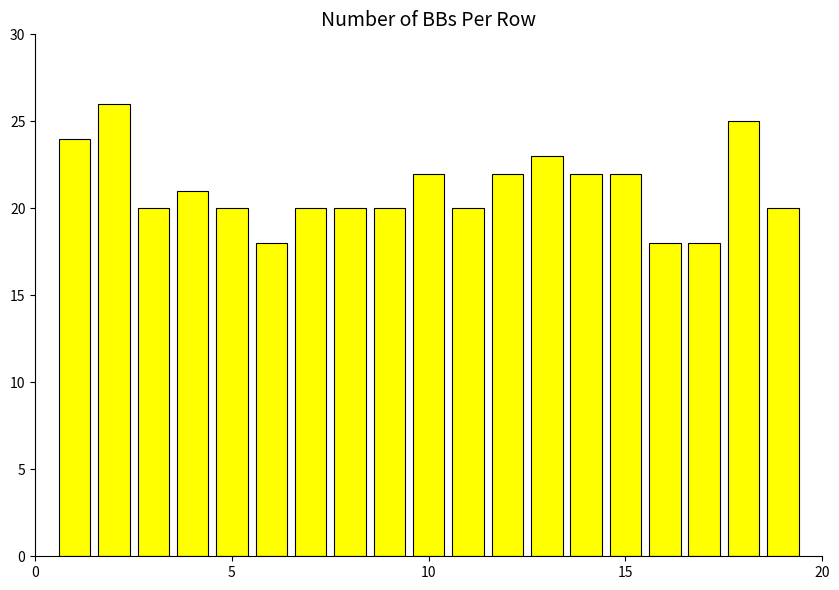

What is the minimum value shown in the chart?

18